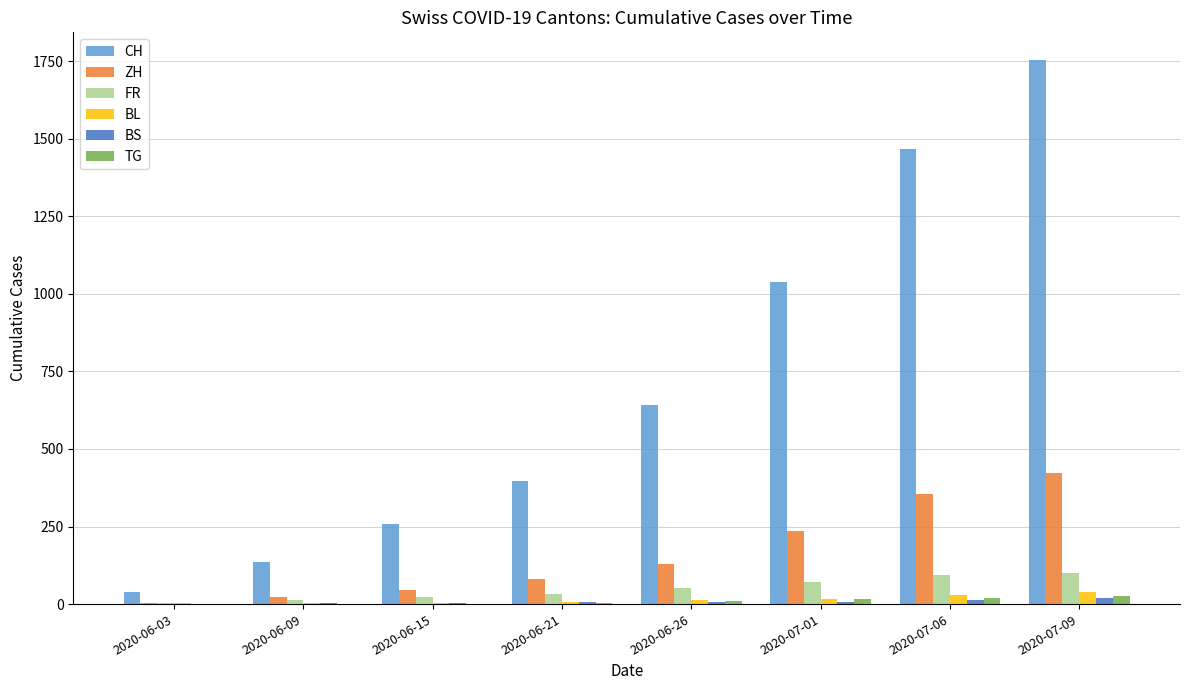

What is the sum of all CH values?

5733